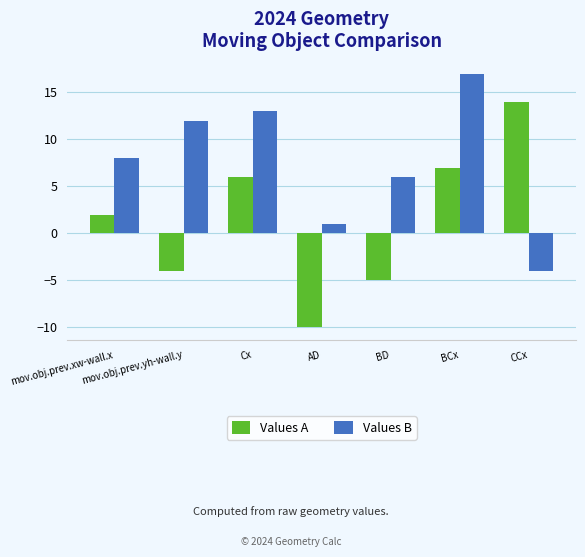

What is the total value across all series at mov.obj.prev.yh-wall.y?

8